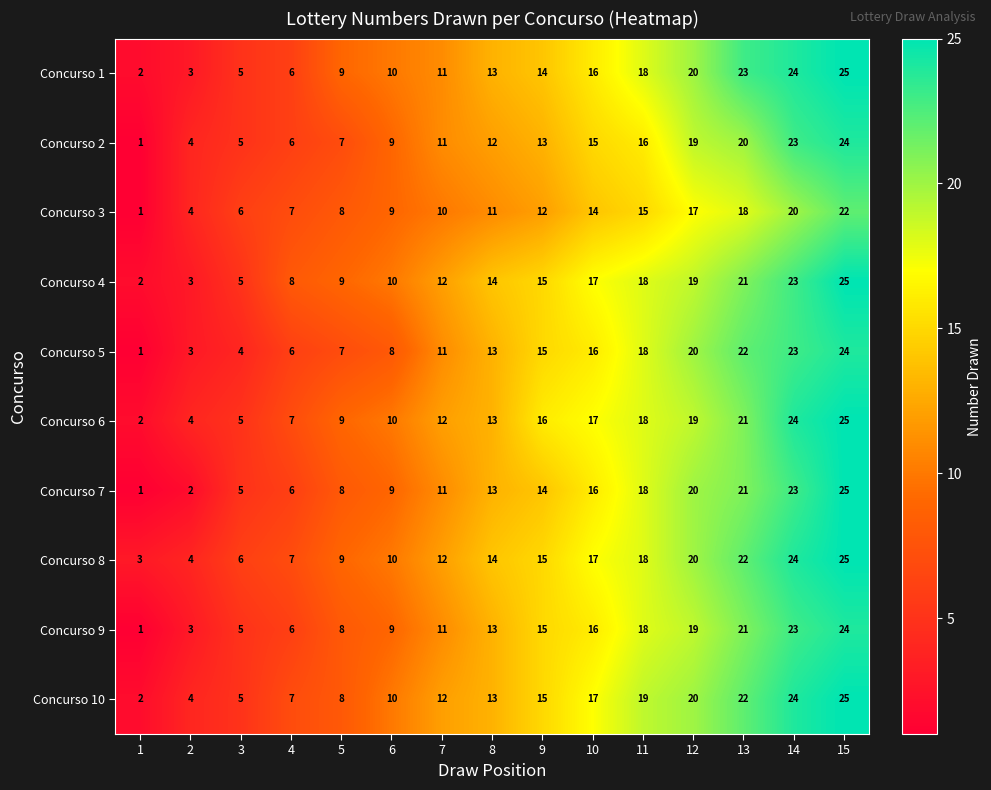

The value of Concurso 7 at 3 is 5. True or false?

True